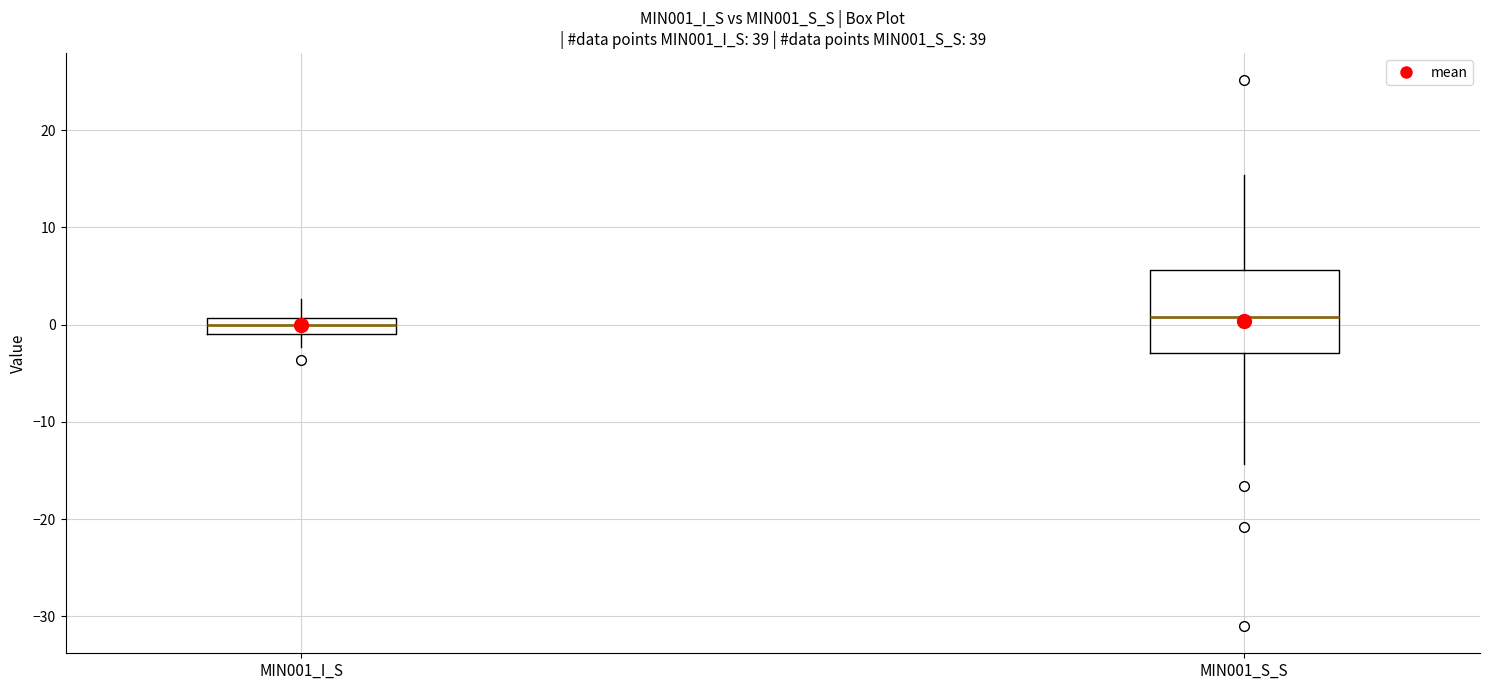

Reading left to right, read every box against the y-axis: the position of its median line, the range the box covers, and the ends of its whiskers. The values are not printed on the chart, so give them approximately, as read against the axis.

MIN001_I_S: median 0, box -1 to 1, whiskers -2 to 3
MIN001_S_S: median 1, box -3 to 6, whiskers -14 to 15